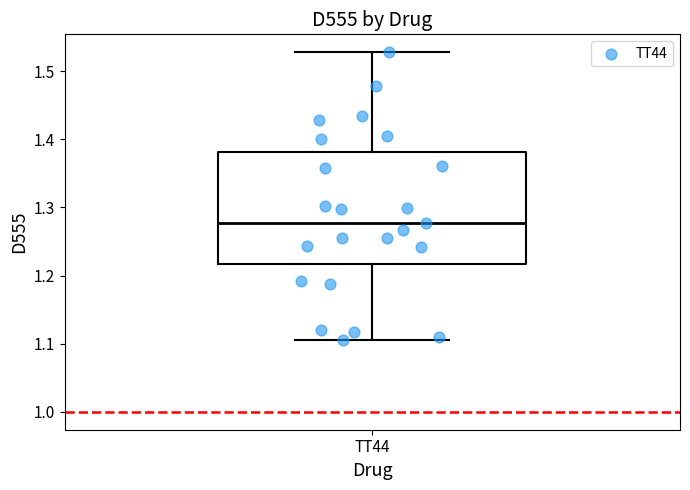

Read this box plot against the y-axis: the position of the median line, the range covered by the box, and the ends of both whiskers. The values are not printed on the chart, so give them approximately, as read against the axis.

median 1.28, box 1.22 to 1.38, whiskers 1.10 to 1.53